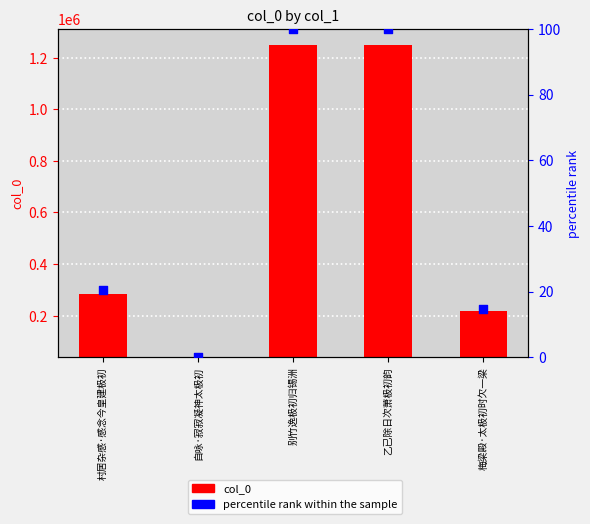

Which series reaches the minimum Y coordinate?

col_0